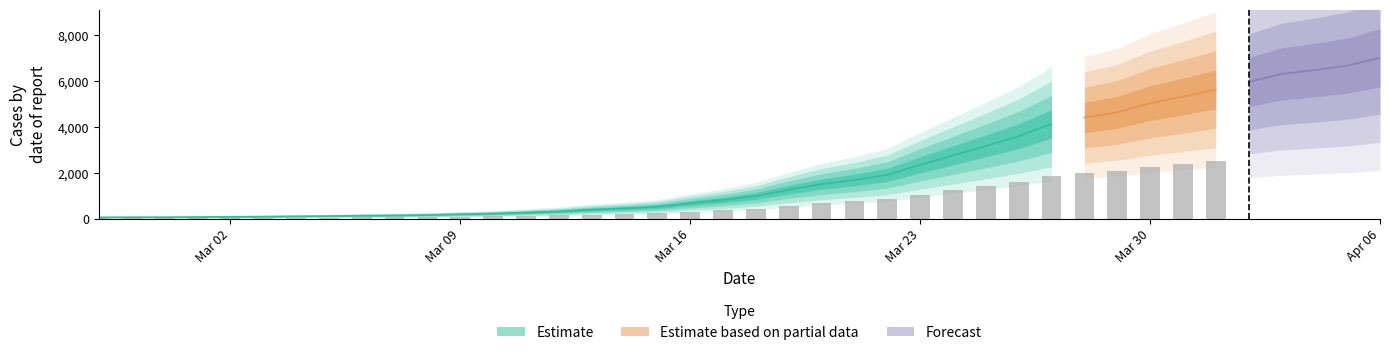

Rank the categories by value from highest to lowest.

2020-04-06, 2020-04-05, 2020-04-04, 2020-04-03, 2020-04-02, 2020-04-01, 2020-03-31, 2020-03-30, 2020-03-29, 2020-03-28, 2020-03-27, 2020-03-26, 2020-03-25, 2020-03-24, 2020-03-23, 2020-03-22, 2020-03-21, 2020-03-20, 2020-03-19, 2020-03-18, 2020-03-17, 2020-03-16, 2020-03-15, 2020-03-14, 2020-03-13, 2020-03-12, 2020-03-11, 2020-03-10, 2020-03-09, 2020-03-08, 2020-03-07, 2020-03-06, 2020-03-05, 2020-03-04, 2020-03-03, 2020-03-02, 2020-03-01, 2020-02-29, 2020-02-28, 2020-02-27